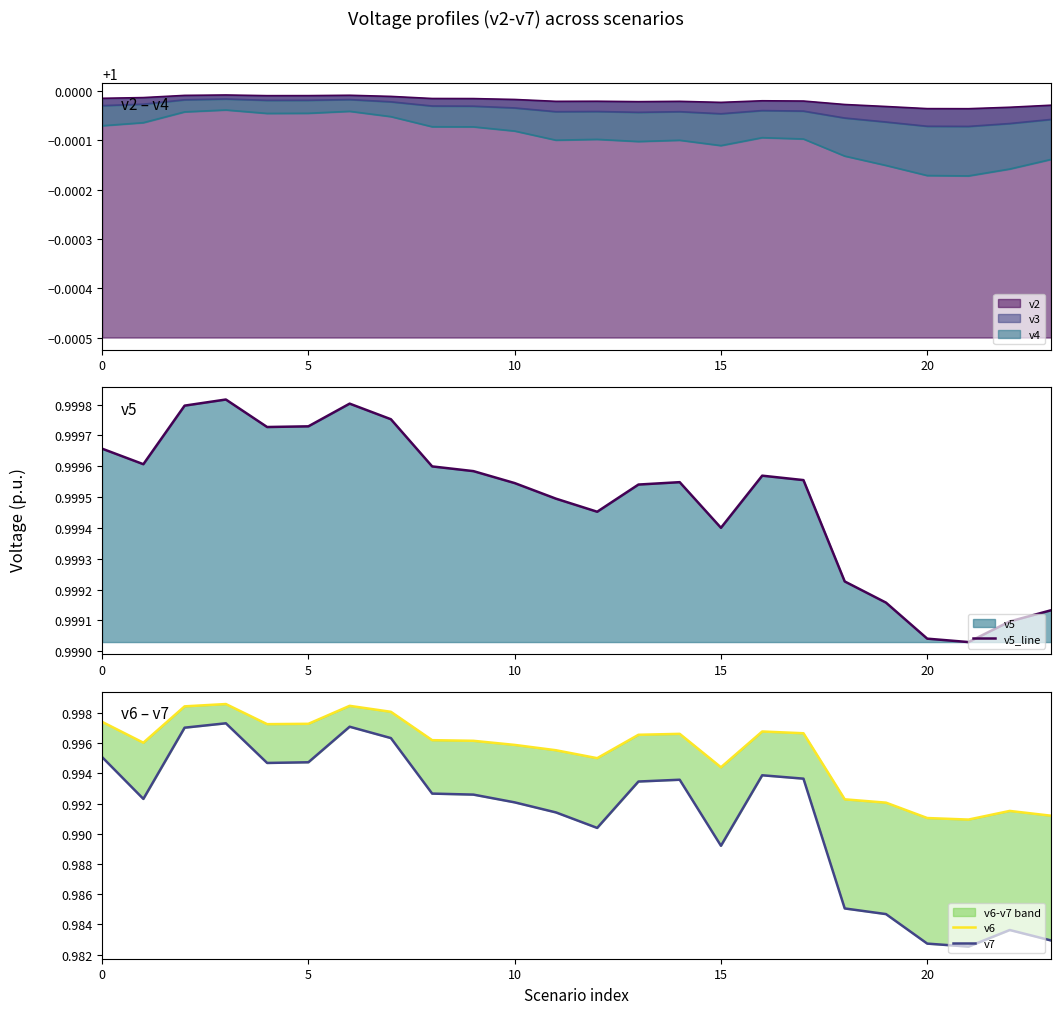

The value of v5_line at 10 is 1.0. True or false?

True